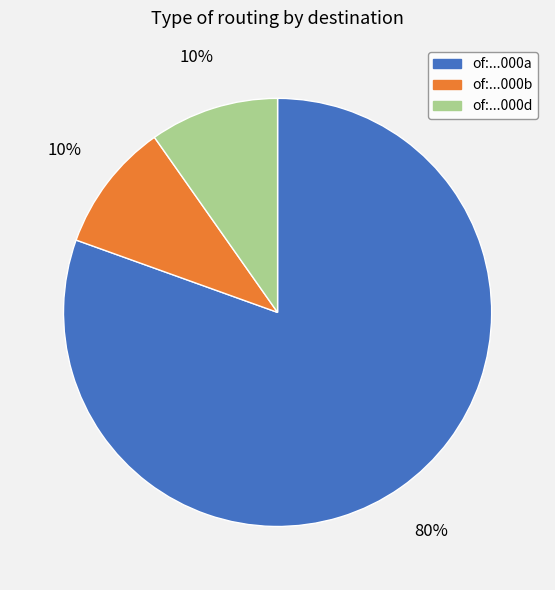

To the nearest percent, what is the average slice percentage?

33%